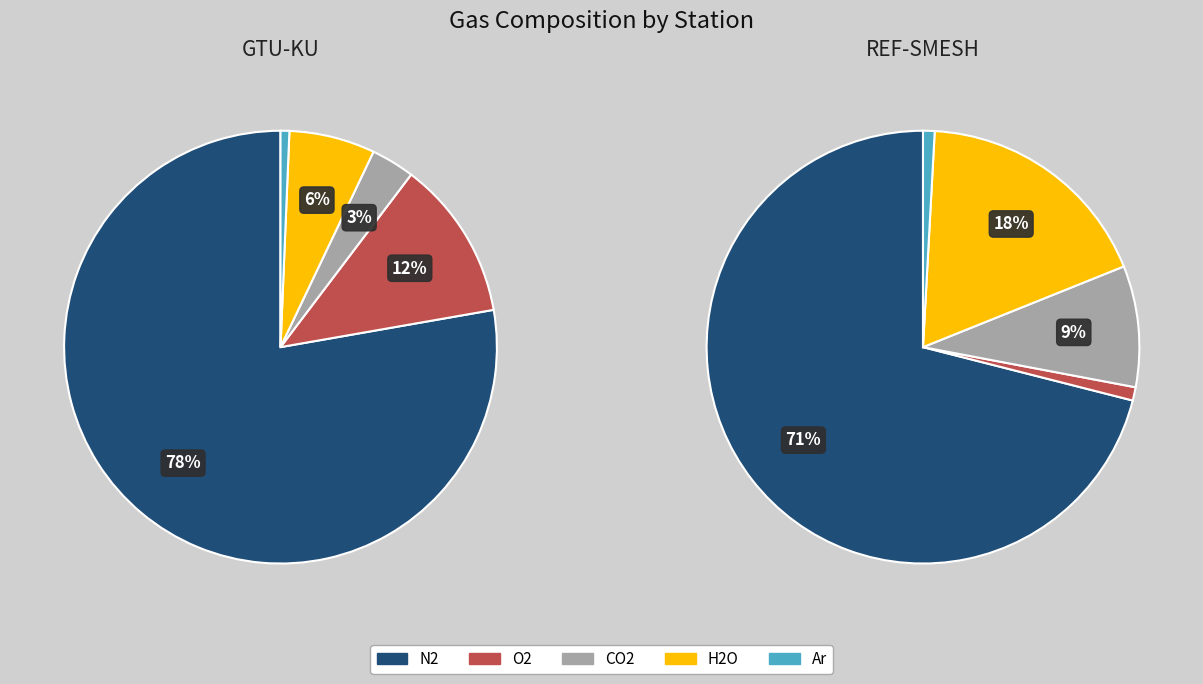

To the nearest percent, what portion does REF-SMESH represent?

49%